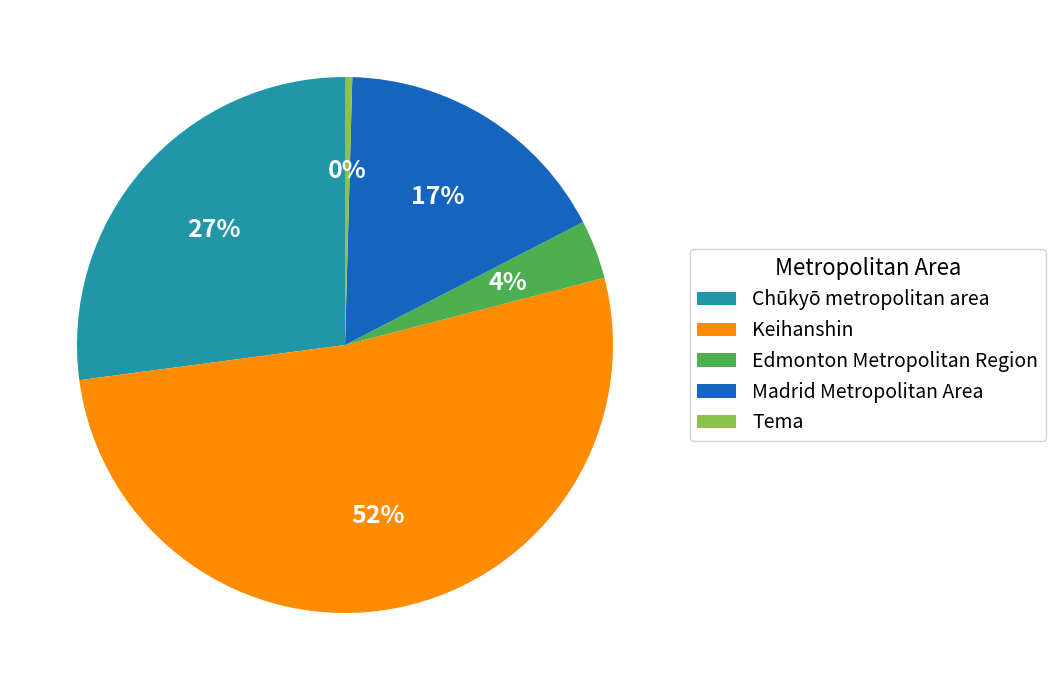

What is the smallest slice in the pie chart?

Tema